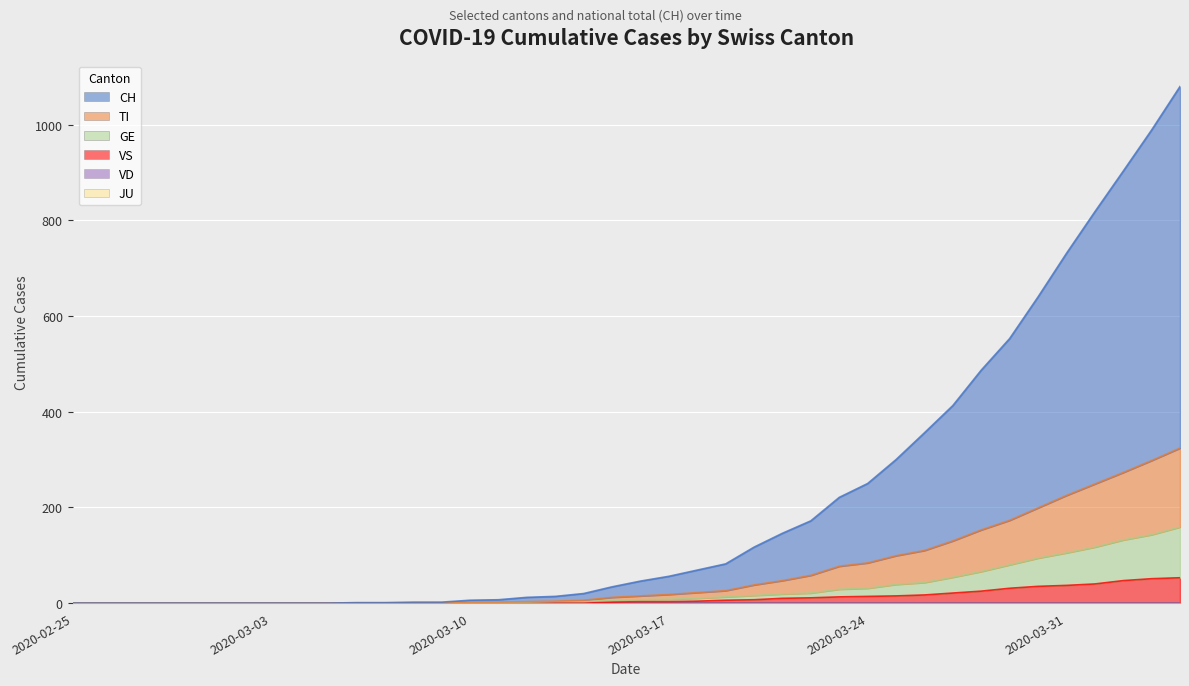

What is the value of the GE point at the 23rd from the left?

10